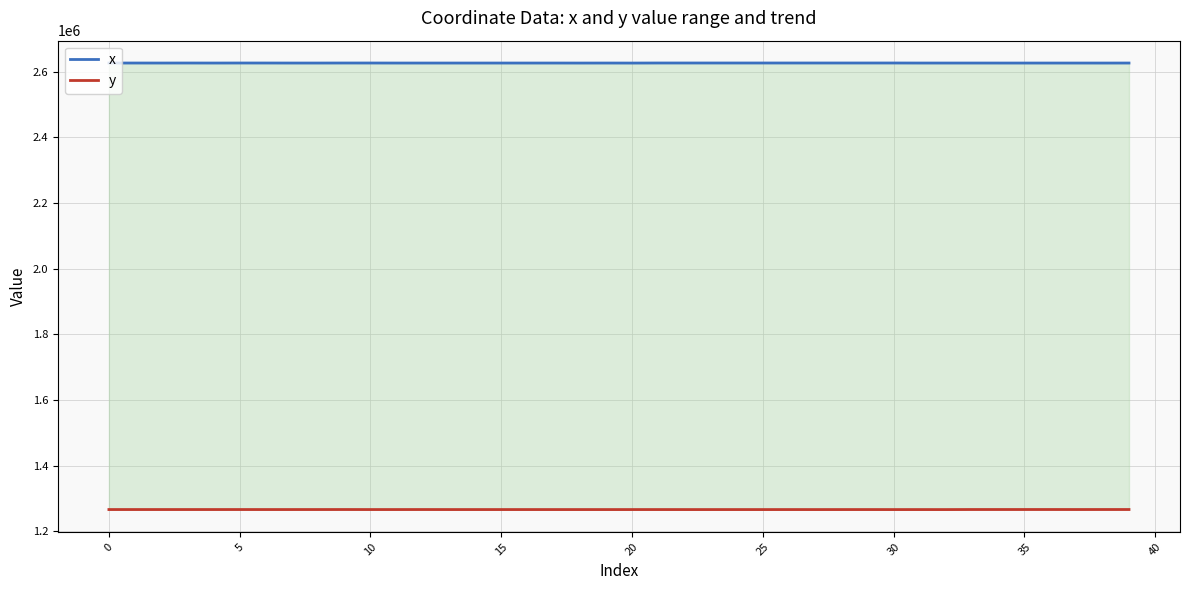

What is the approximate value of x at 27?

2625984.7